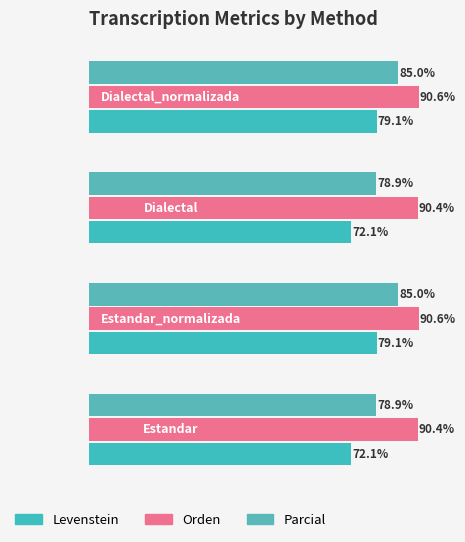

Which series has the largest range (max minus min)?

Levenstein